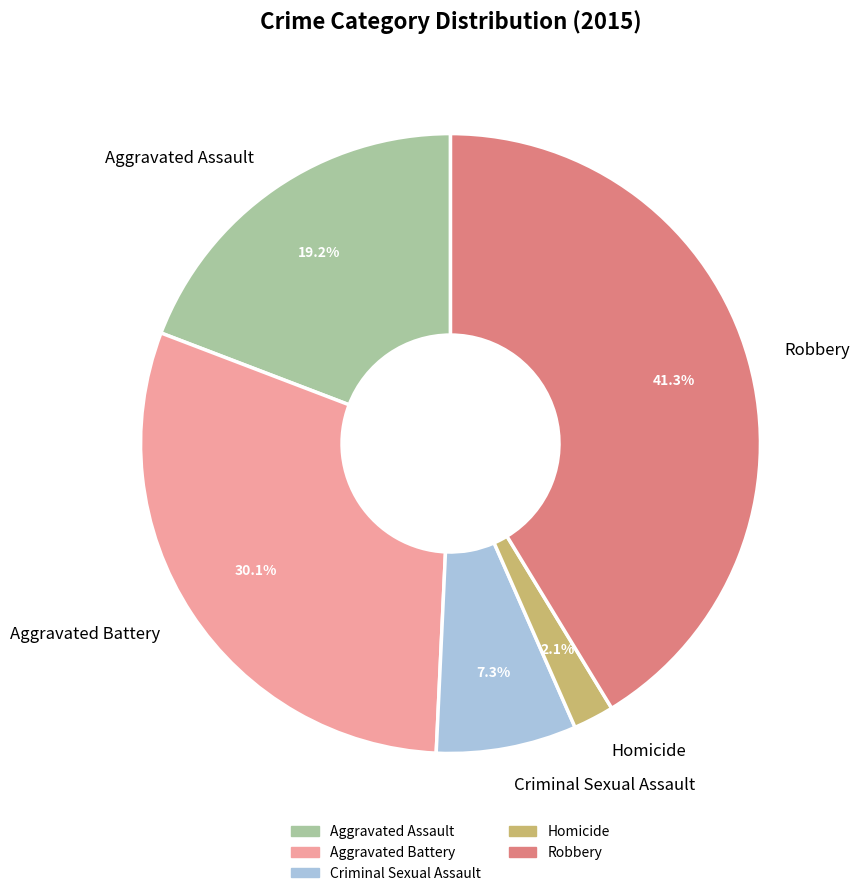

To the nearest percent, what percentage of the pie is Aggravated Assault?

19%